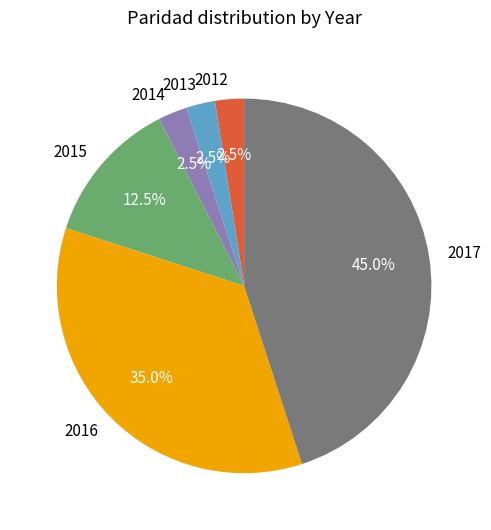

How many segments does this pie chart have?

6